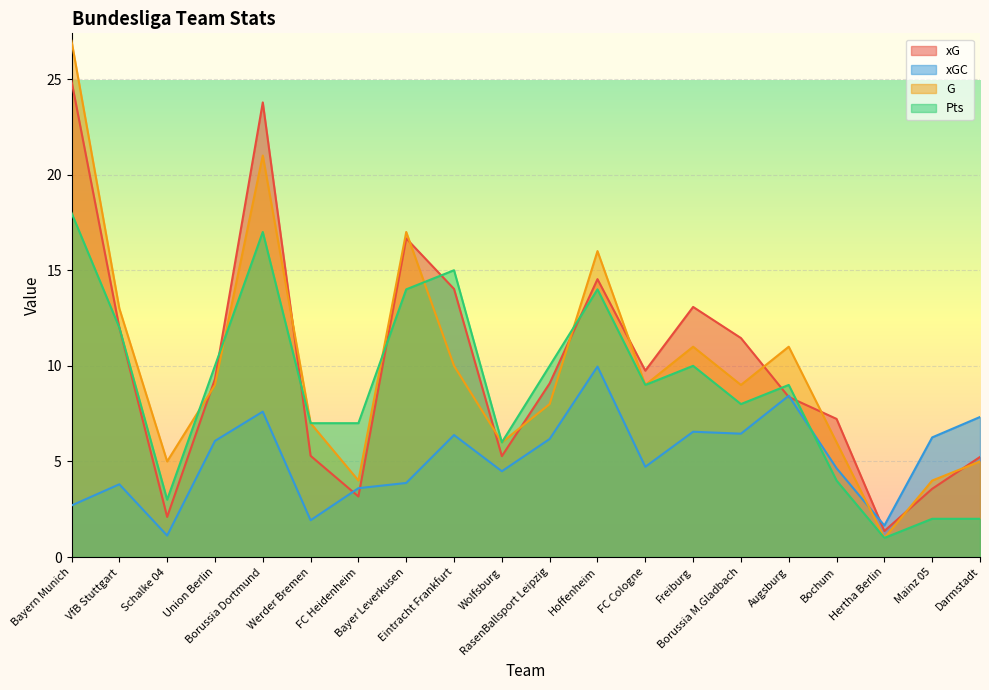

Which series has the widest spread of values?

G